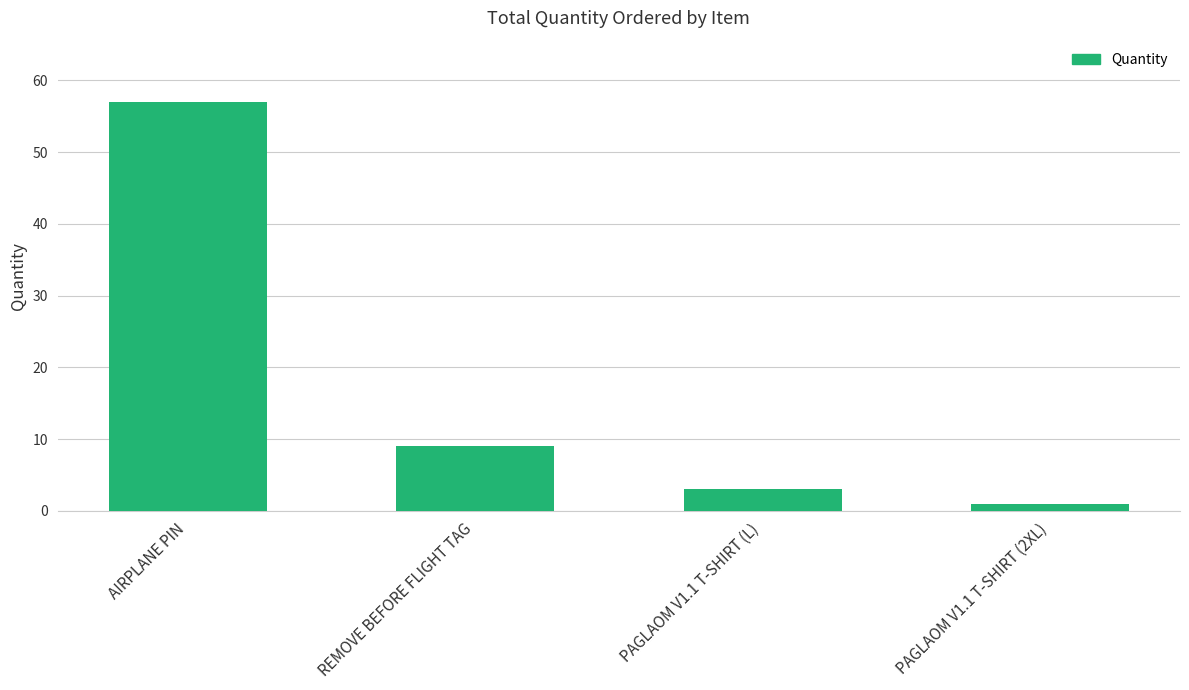

Reading left to right, what are all the values shown in this chart?

AIRPLANE PIN=57	REMOVE BEFORE FLIGHT TAG=9	PAGLAOM V1.1 T-SHIRT (L)=3	PAGLAOM V1.1 T-SHIRT (2XL)=1